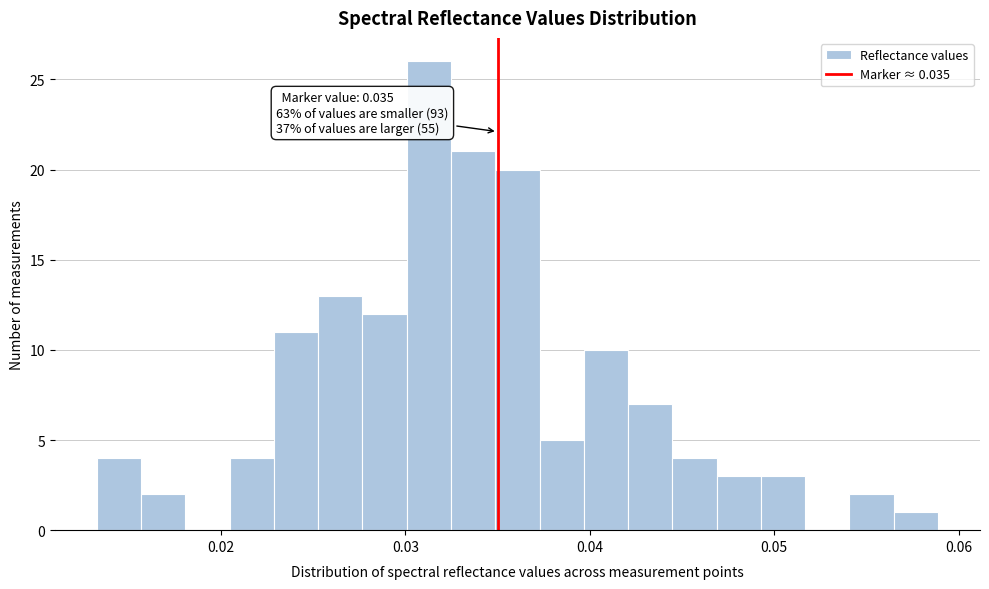

Around what value on the x-axis is the tallest bar? Give the approximate position of its centre, as read against the axis.

0.031